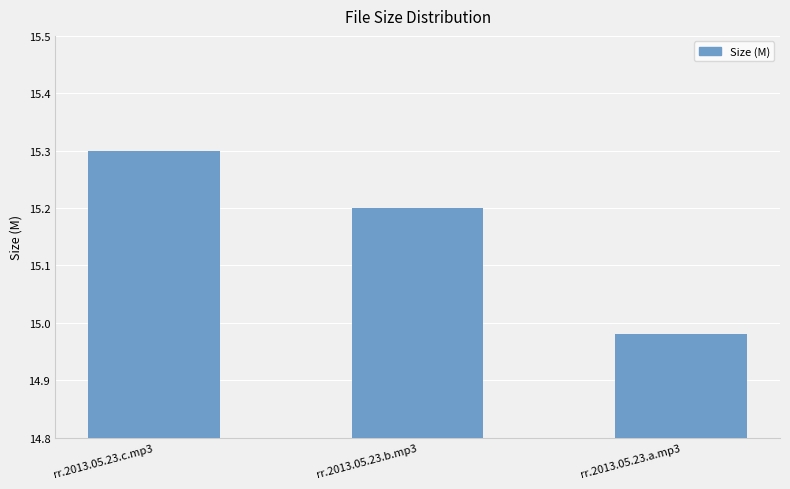

What is the difference between the values at rr.2013.05.23.c.mp3 and rr.2013.05.23.a.mp3?

0.3